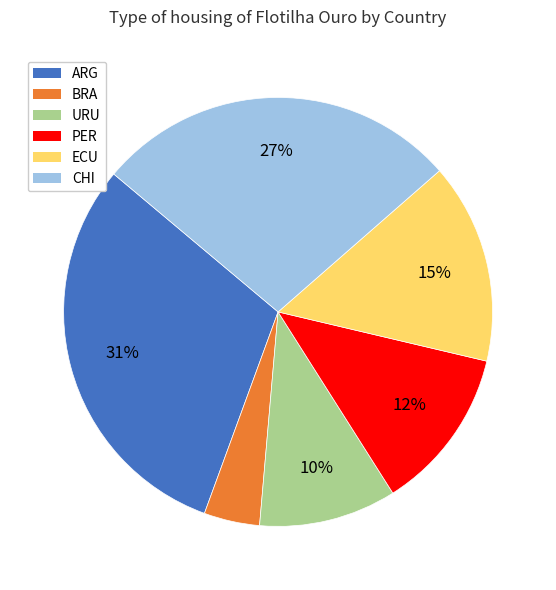

To the nearest percent, what portion does ARG represent?

31%